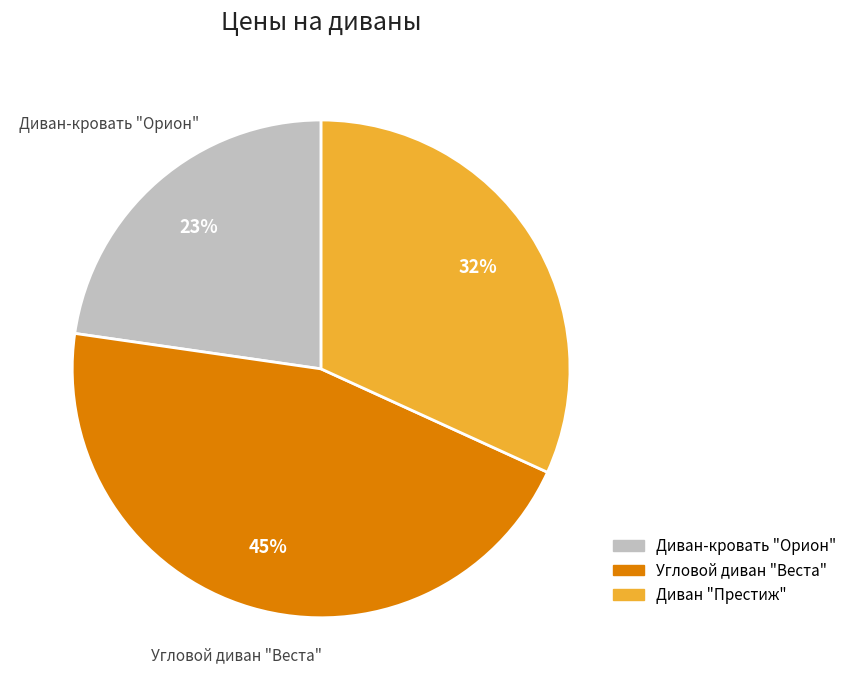

To the nearest percent, what is the difference between the Диван "Престиж" and Диван-кровать "Орион" slice percentages?

9%